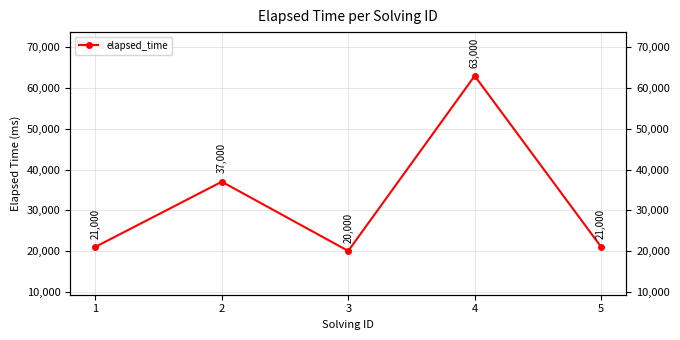

What is the sum of all values?

162000